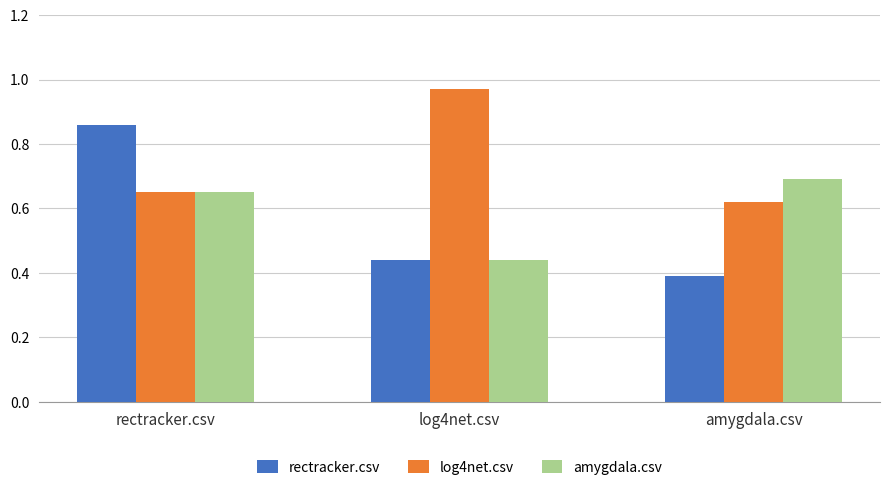

What is the sum of the log4net.csv values at amygdala.csv and log4net.csv?

1.6